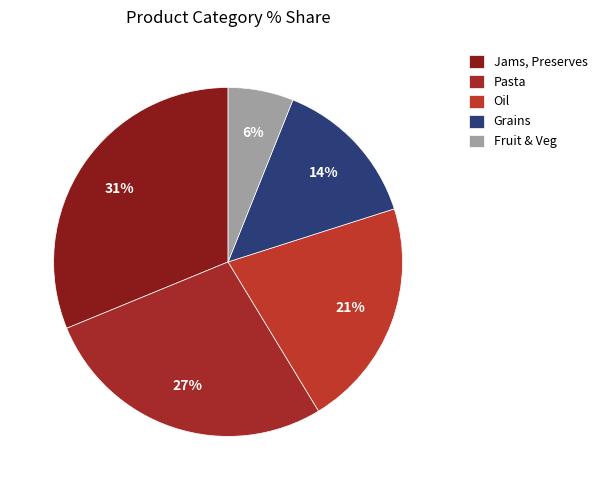

True or false: Jams, Preserves accounts for 31% of the total.

True